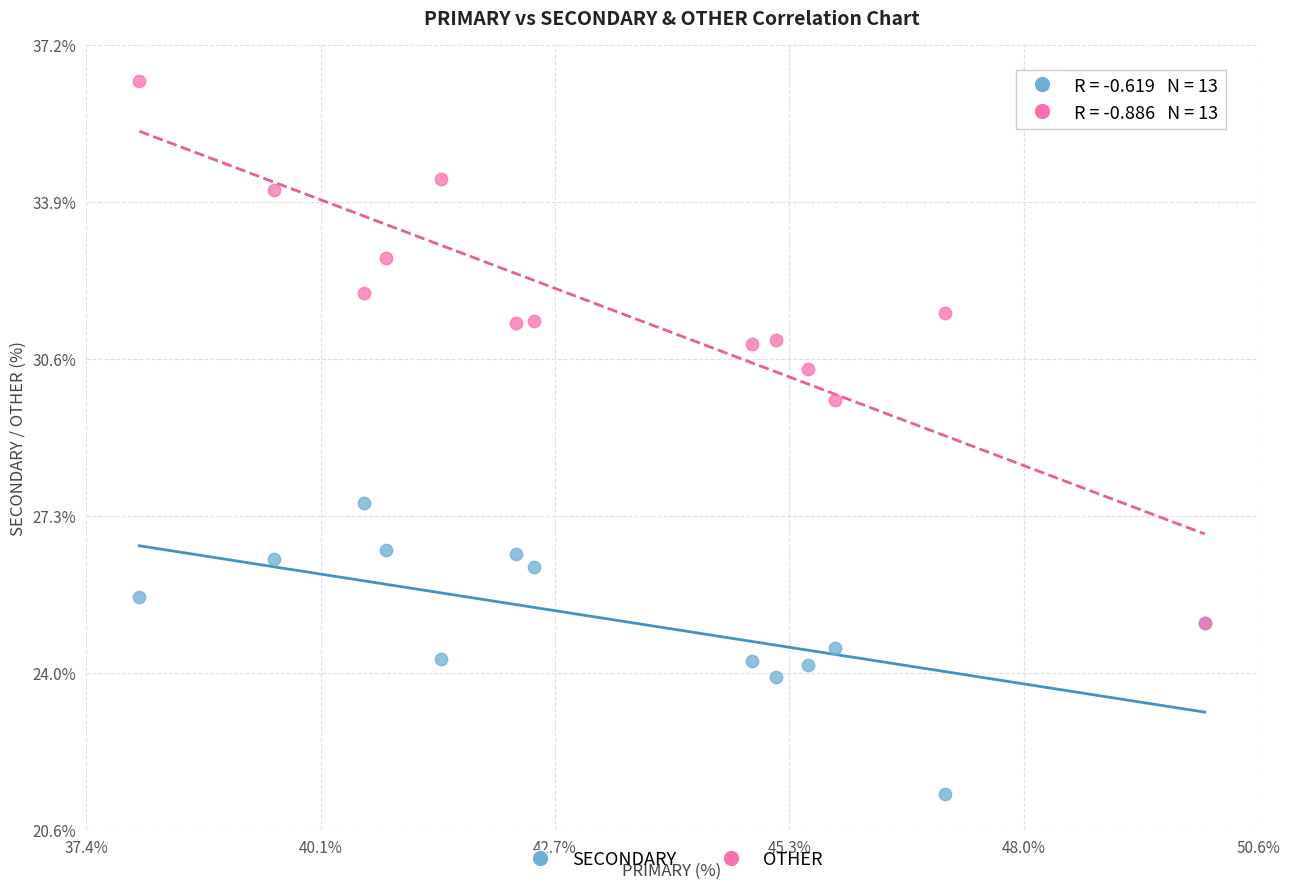

Across all series, what Y value is closest to 28?

27.5